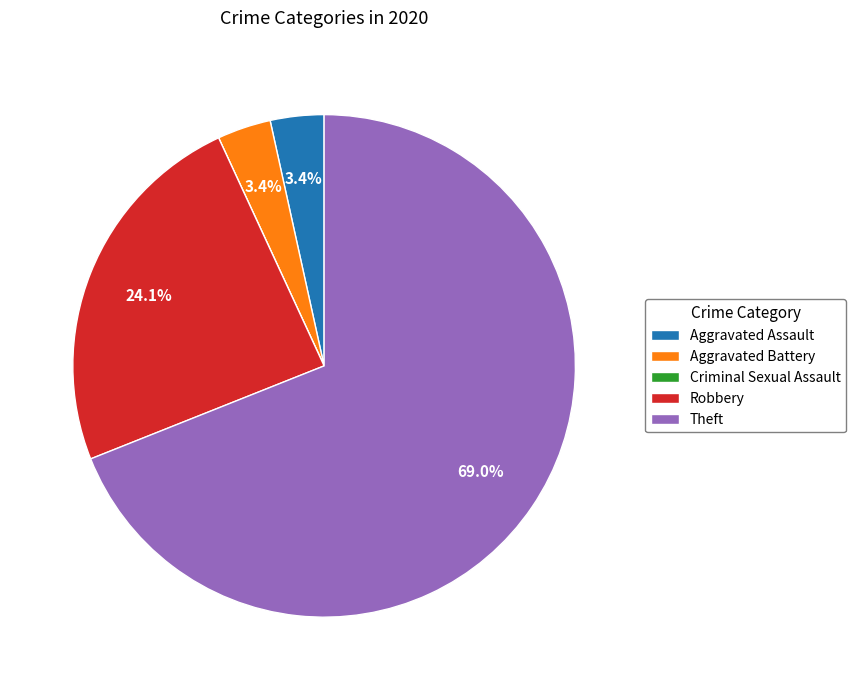

Does Theft represent more than half of the total?

Yes